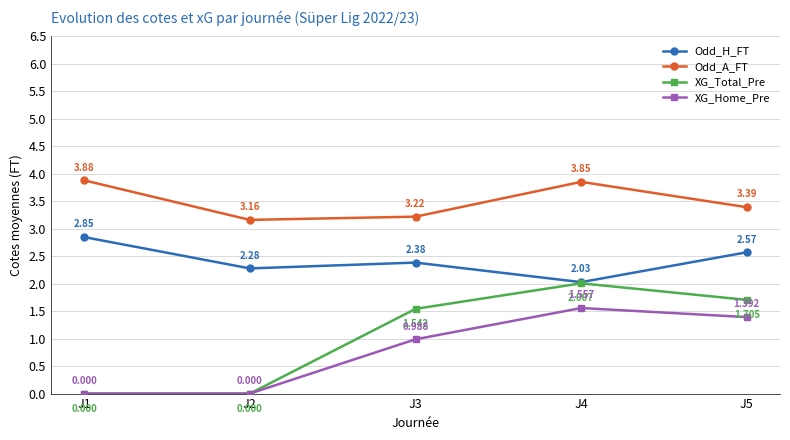

Which series has the widest spread of values?

XG_Total_Pre